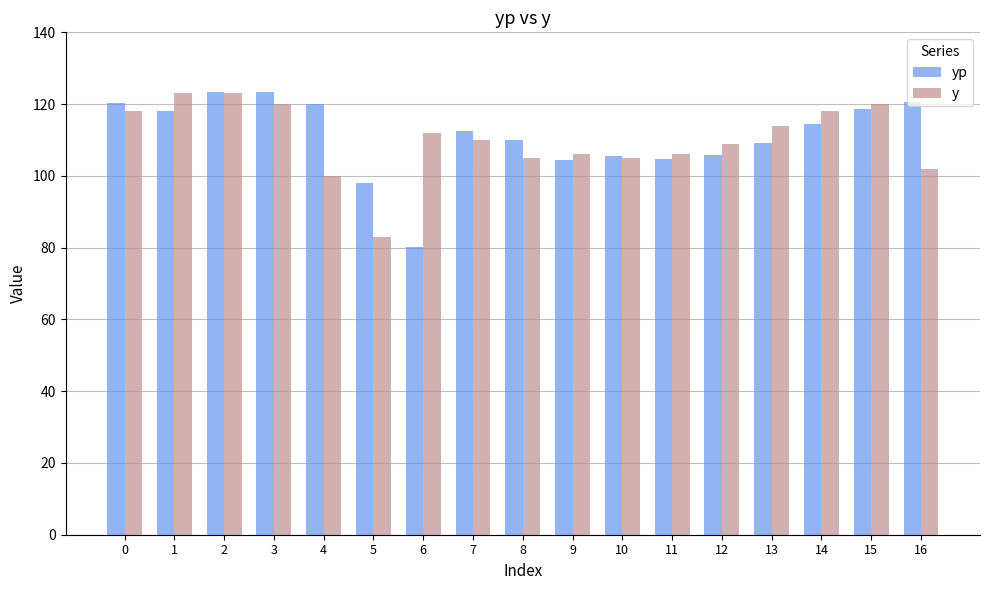

What is the spread (max minus min) of values at 15?

1.3